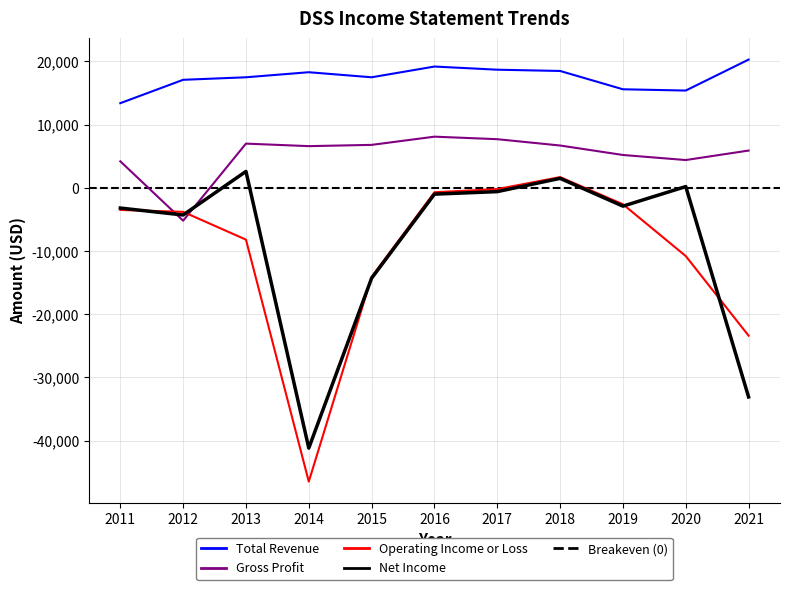

How many lines are shown in the chart?

4